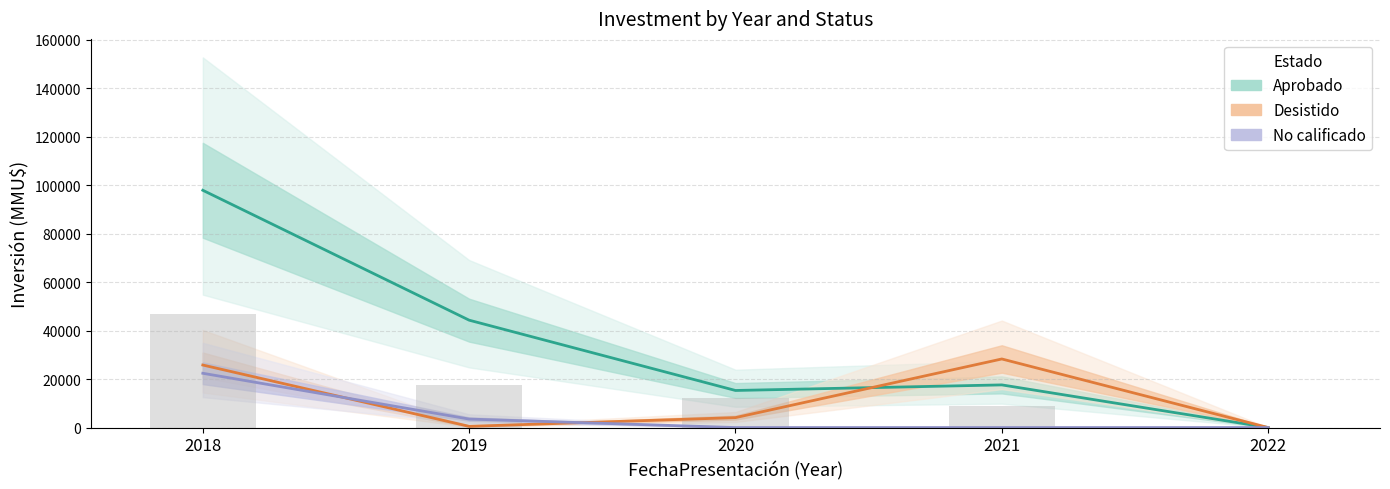

Reading left to right, extract all data points from this chart.

Aprobado: 2018=97916	2019=44310	2020=15300	2021=17600	2022=0
Desistido: 2018=25800	2019=500	2020=4100	2021=28300	2022=0
No calificado: 2018=22400	2019=3500	2020=0	2021=0	2022=0